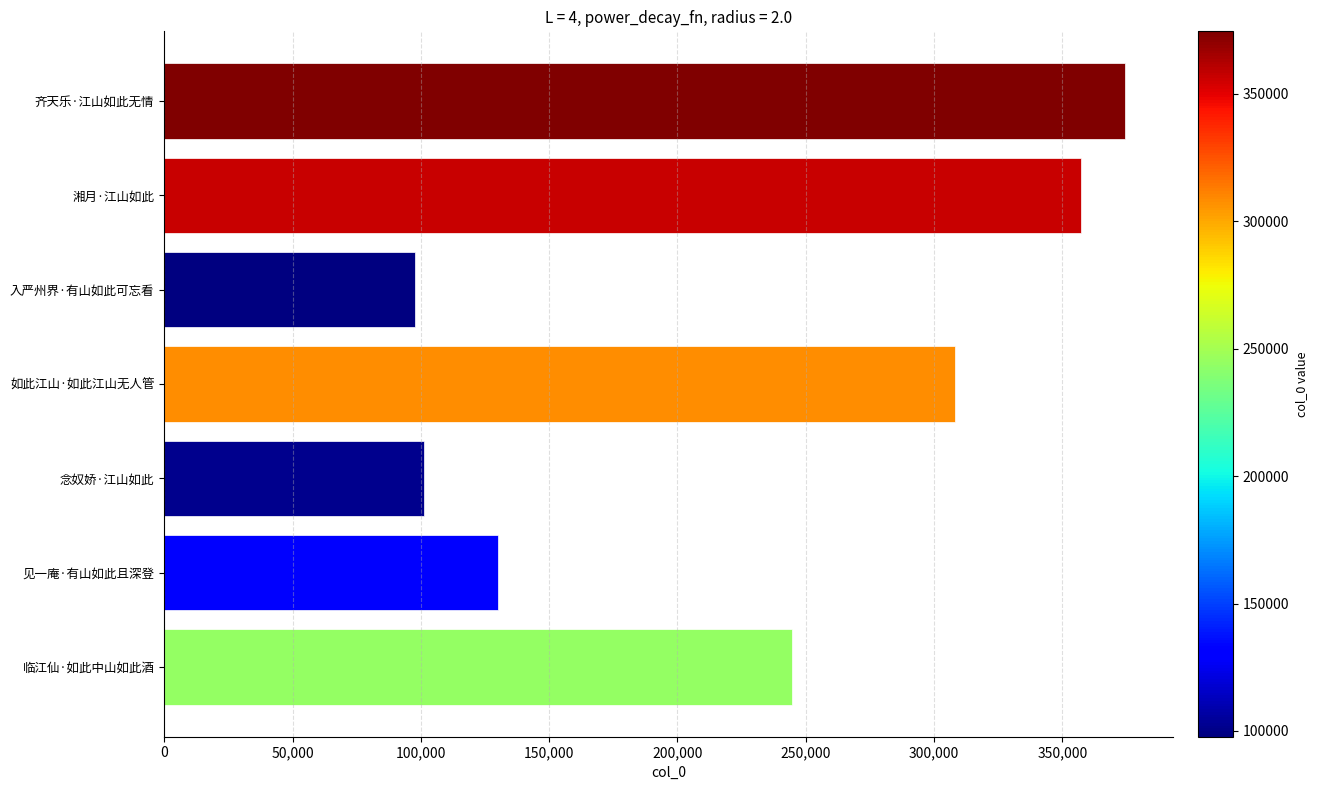

Reading bottom to top, list all the values displayed in this chart.

244699	130060	101364	308134	97747	357228	374556